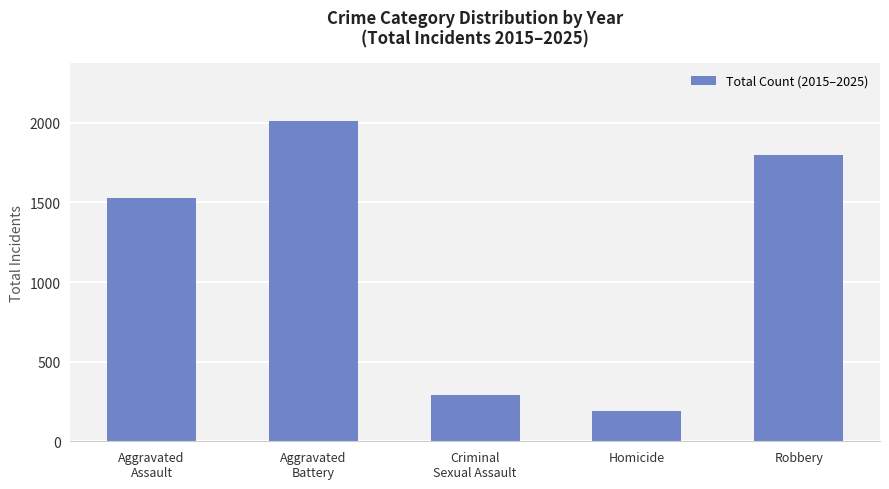

What is the change in value from Aggravated
Battery to Criminal
Sexual Assault?

-1723